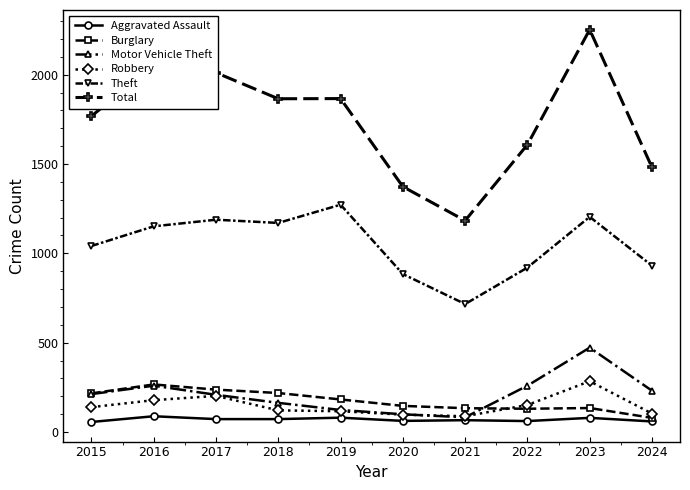

Is it true that Burglary equals 266 at 2016?

True